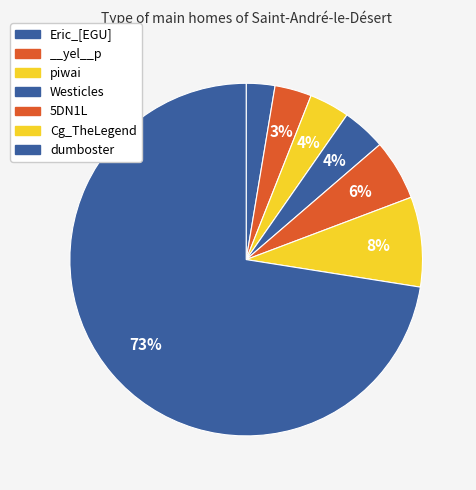

Count the number of slices in the pie.

7